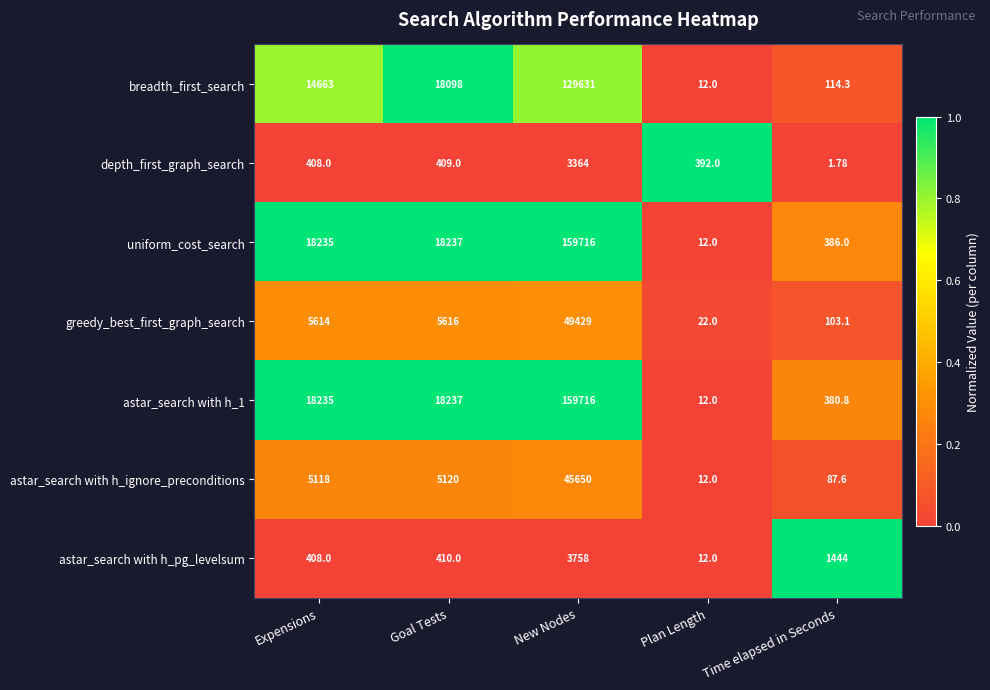

What is the total value across all series at Plan Length?

474.0